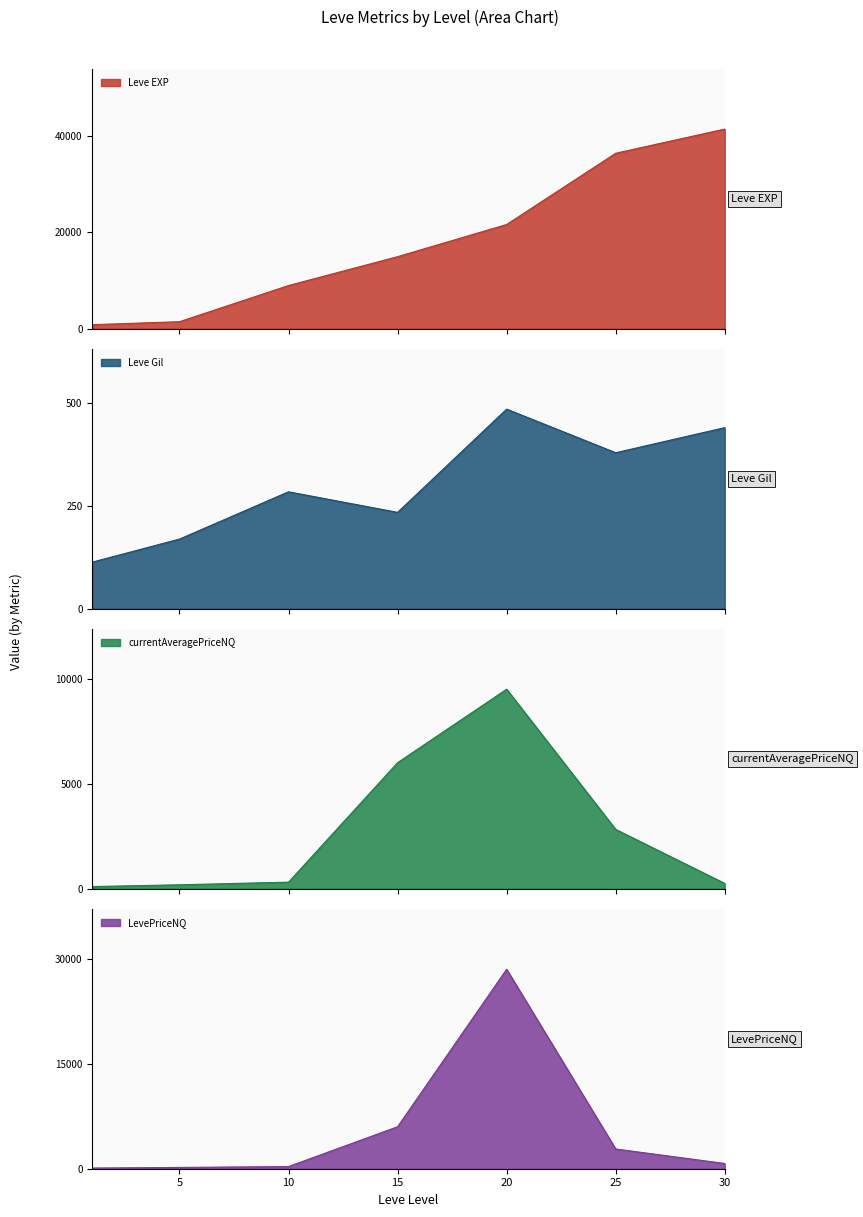

Which series has the largest range (max minus min)?

Leve EXP